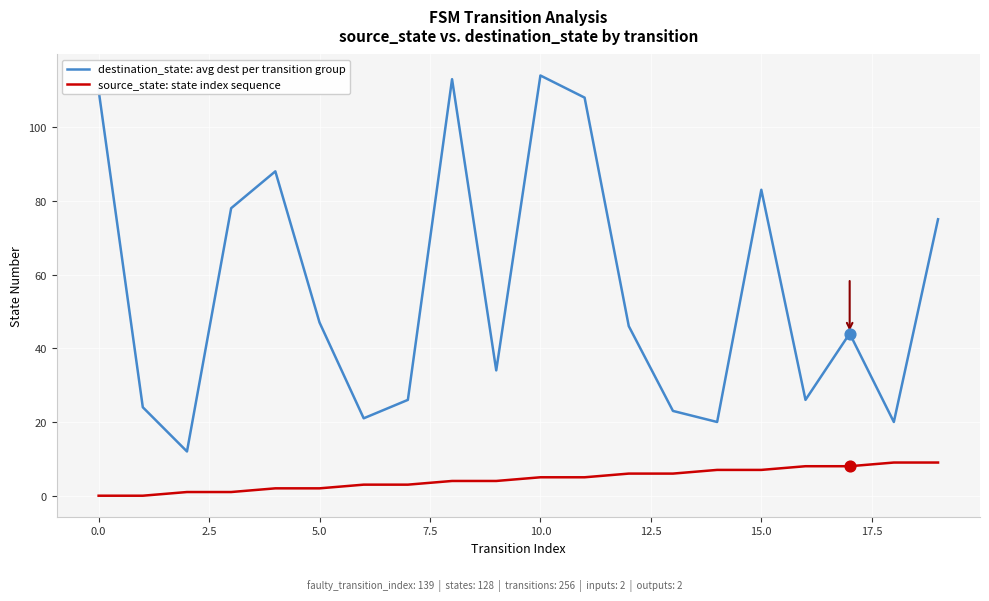

Which series has the largest range (max minus min)?

destination_state: avg dest per transition group